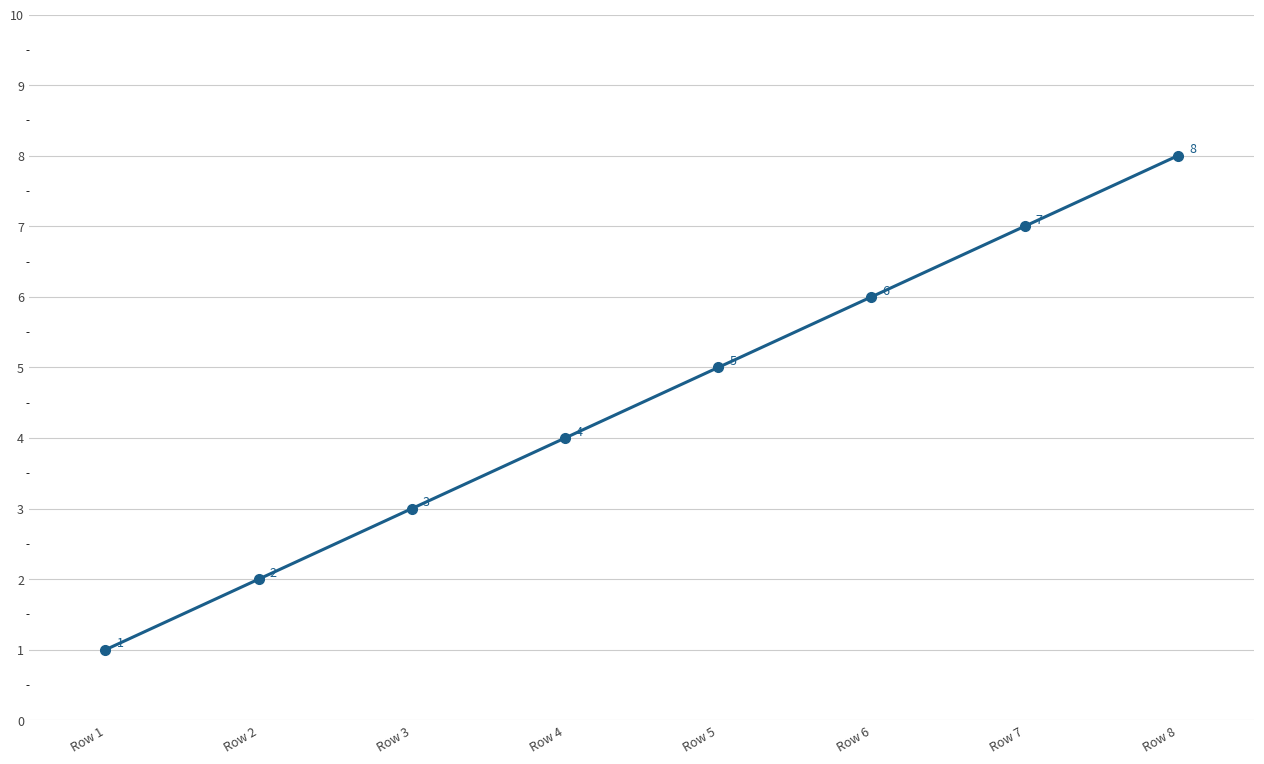

List the labels in order of value, largest first.

Row 8, Row 7, Row 6, Row 5, Row 4, Row 3, Row 2, Row 1